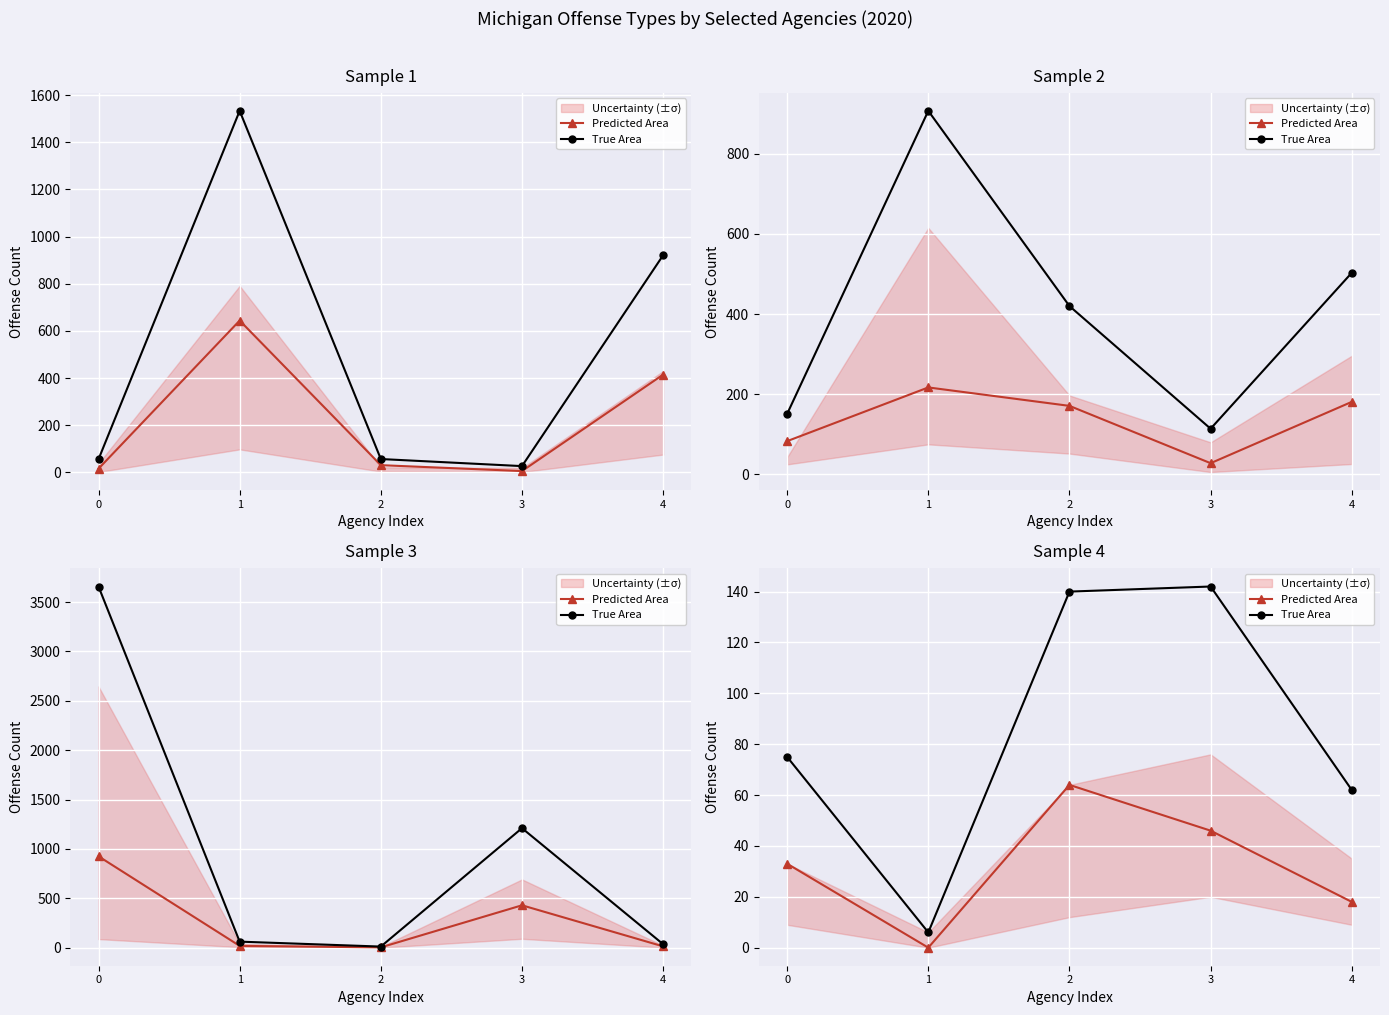

How many data points in Predicted Area are above 33?

2